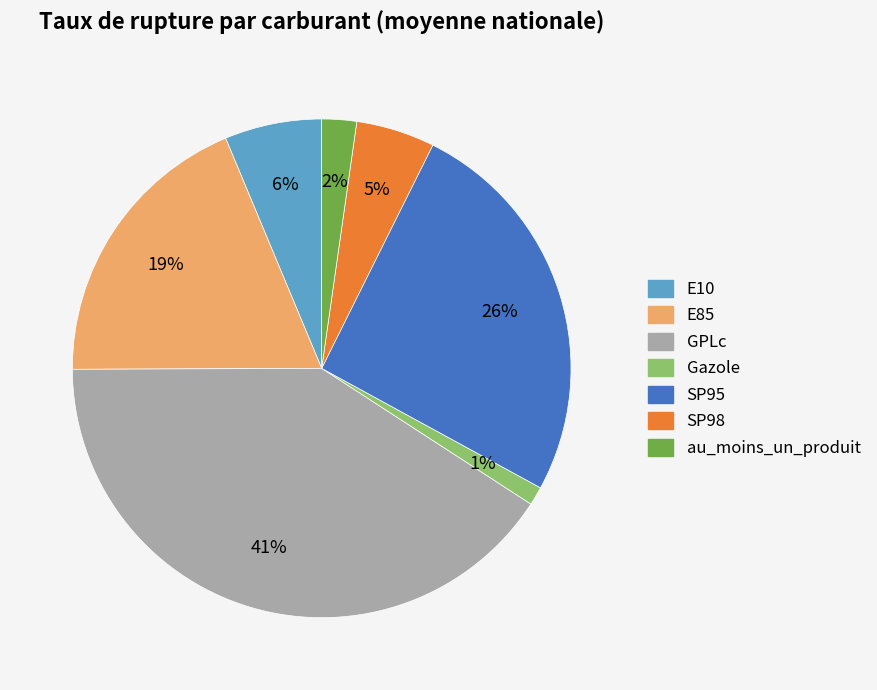

Is there a majority slice in this chart?

No